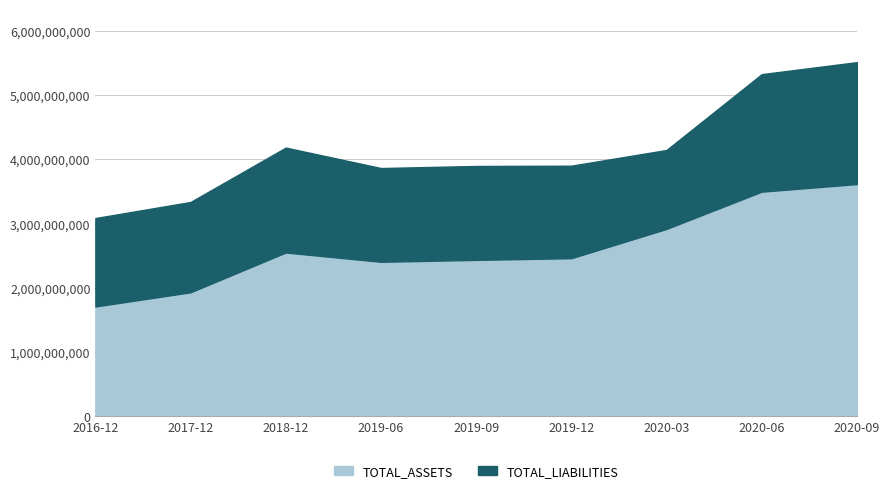

What is the minimum value for TOTAL_ASSETS?

1705643663.8